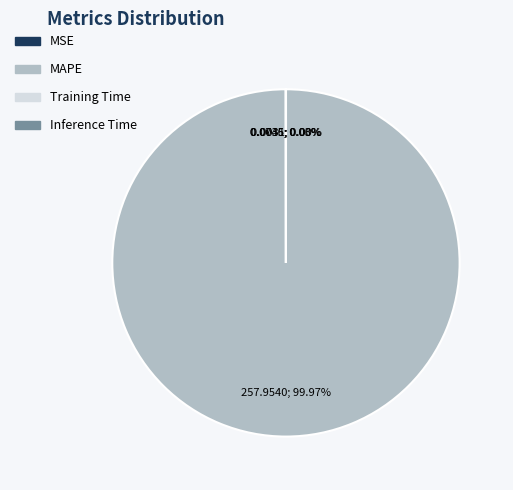

Which category has the biggest portion of the pie?

MAPE